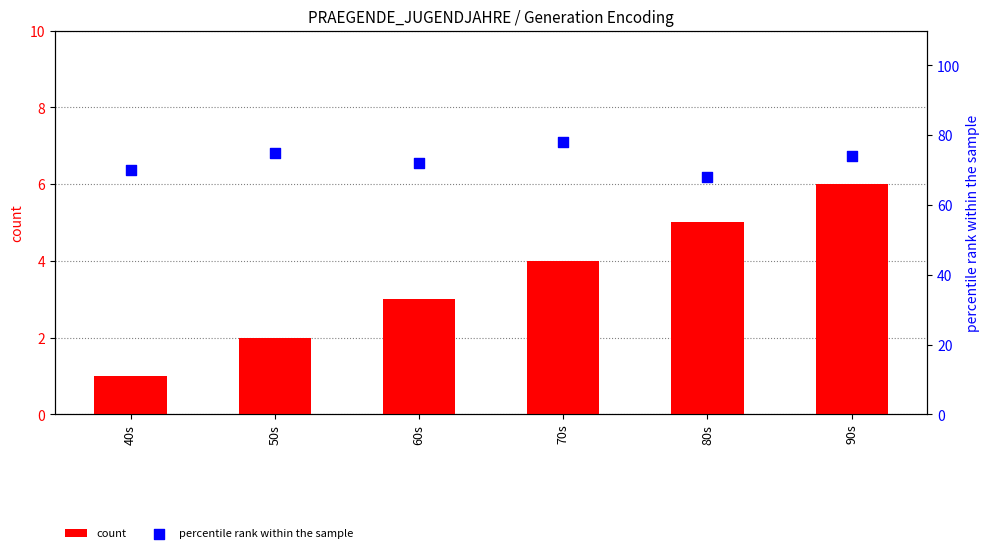

Is the value of count at 60s greater than the value of percentile rank within the sample at 60s?

No